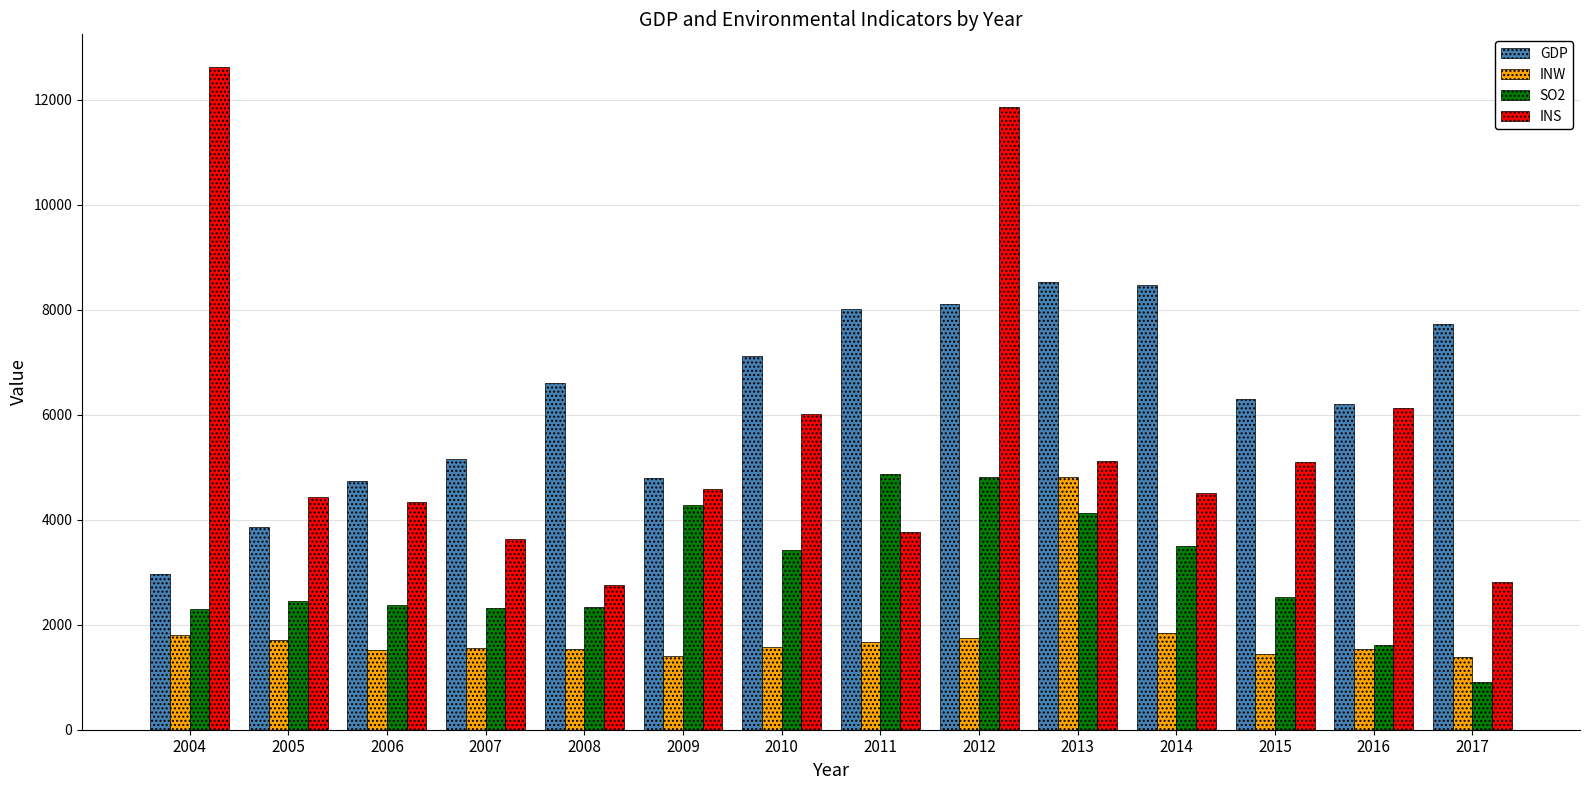

What is the lowest value of the SO2 series?

905.5